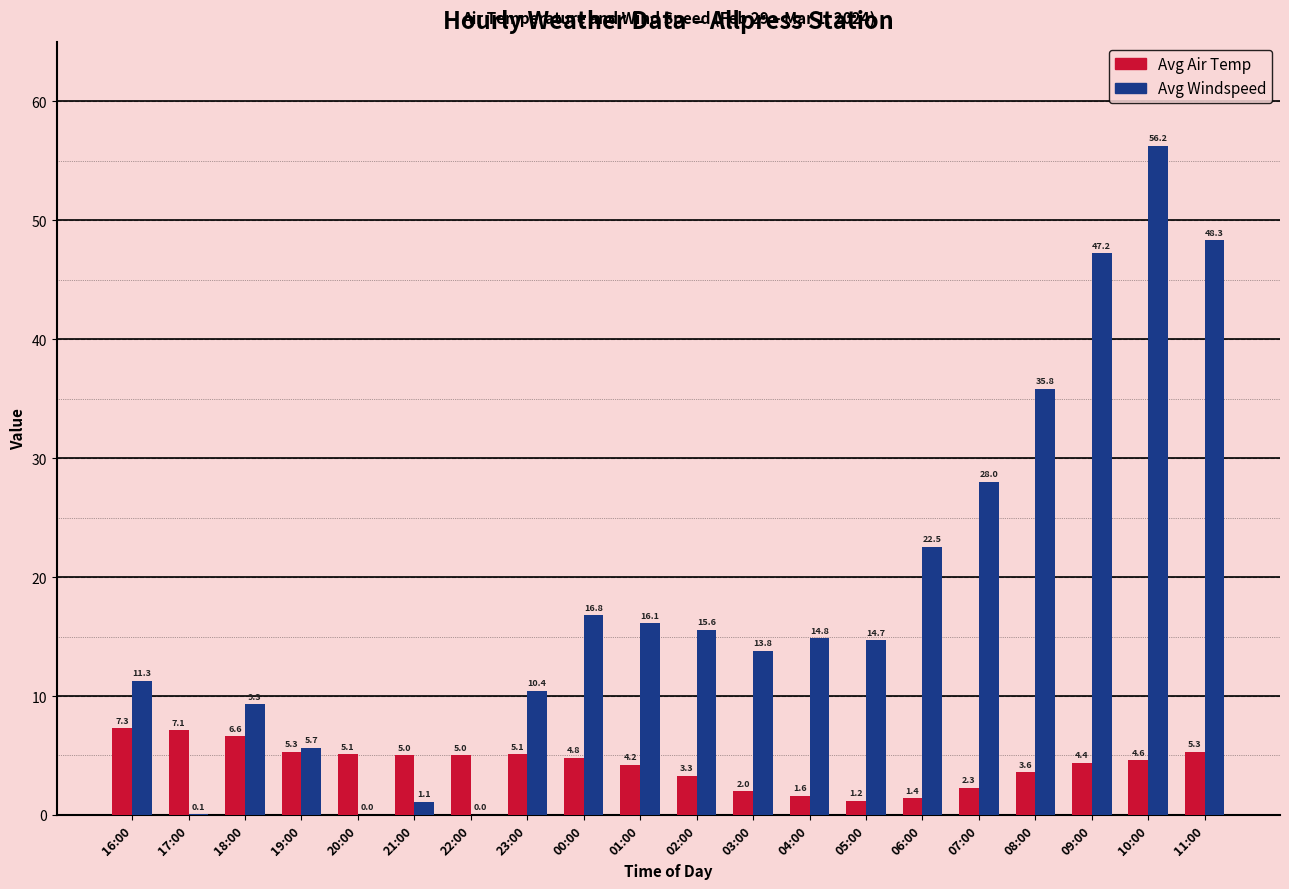

Which series has the largest total across all categories?

Avg Windspeed